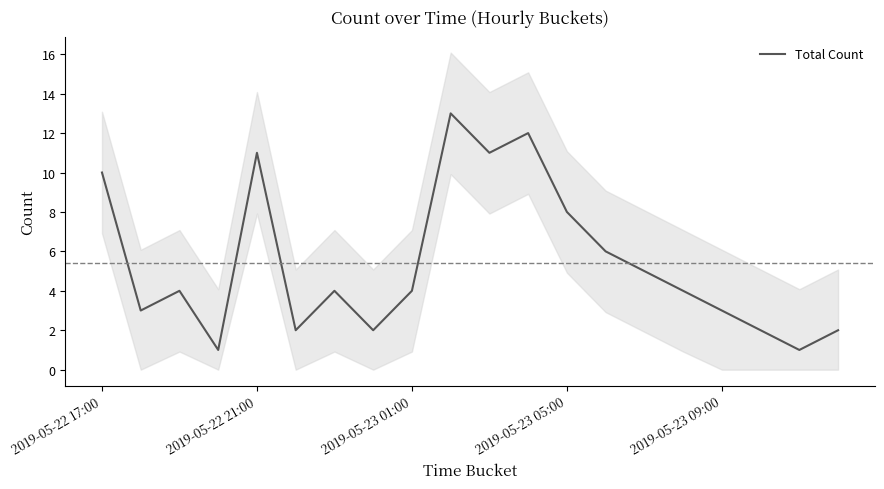

True or false: the data shows 13 at 9.

True